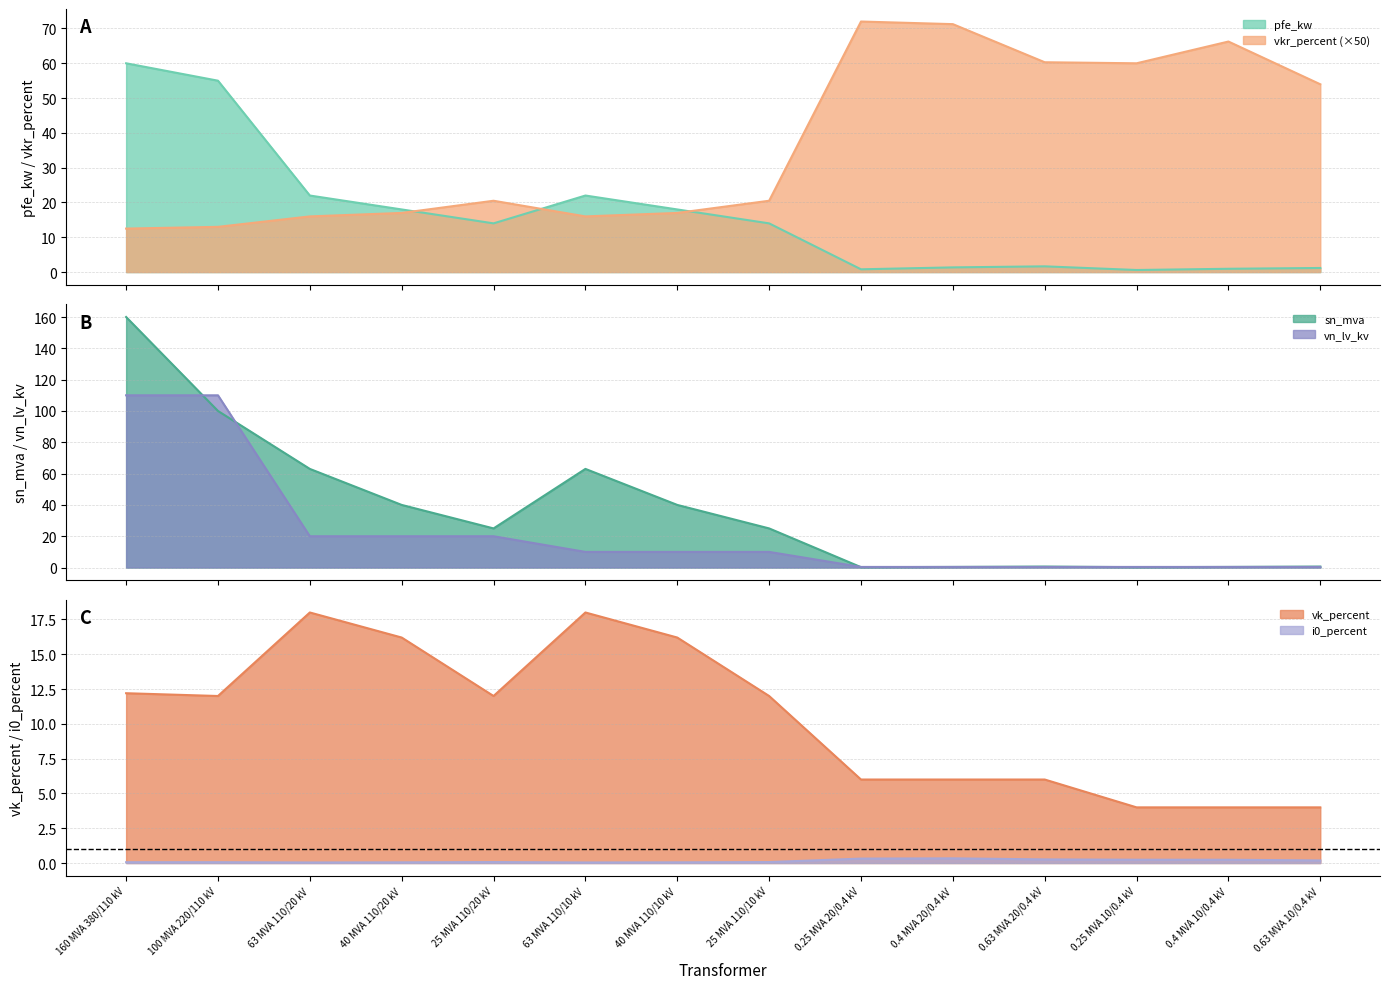

What is the maximum value shown in the chart?

160.0